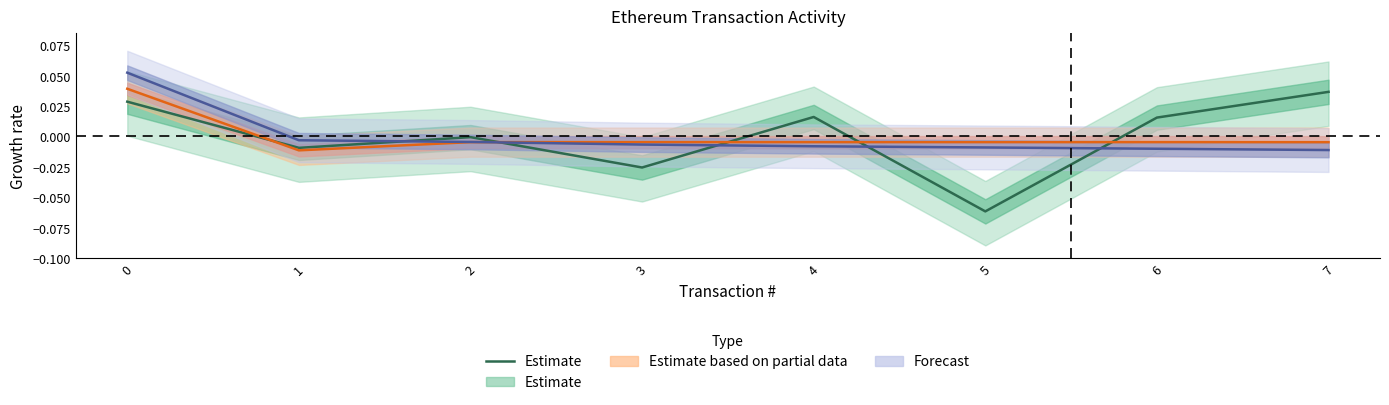

The value at 1 is -0.0. True or false?

False